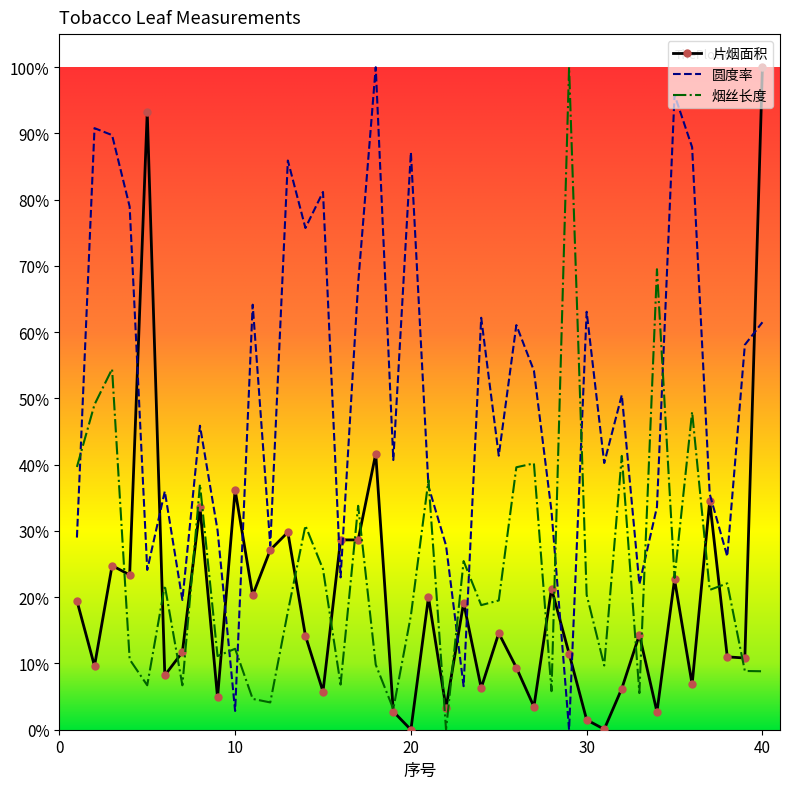

What are all the series names shown in the legend?

片烟面积, 圆度率, 烟丝长度